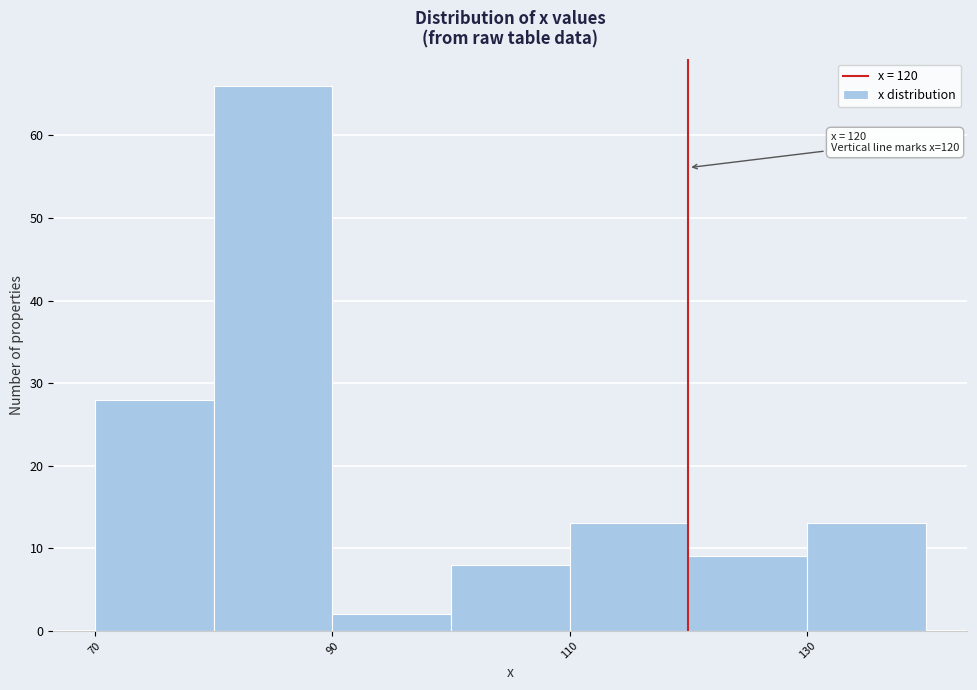

Over which range of the x-axis is the bar tallest?

80 to 90